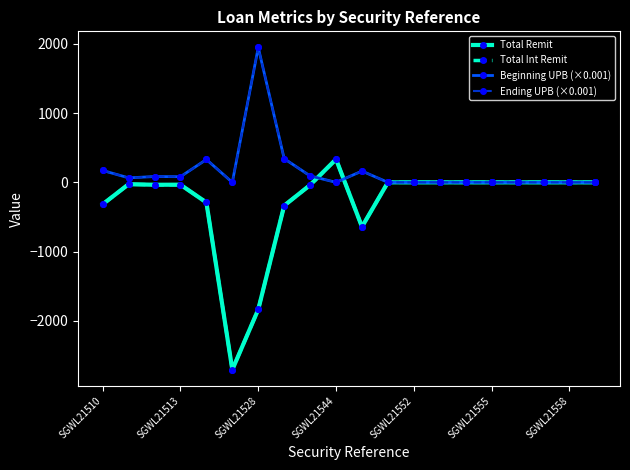

What is the value of the Beginning UPB (×0.001) point at the 1st from the left?

171.5